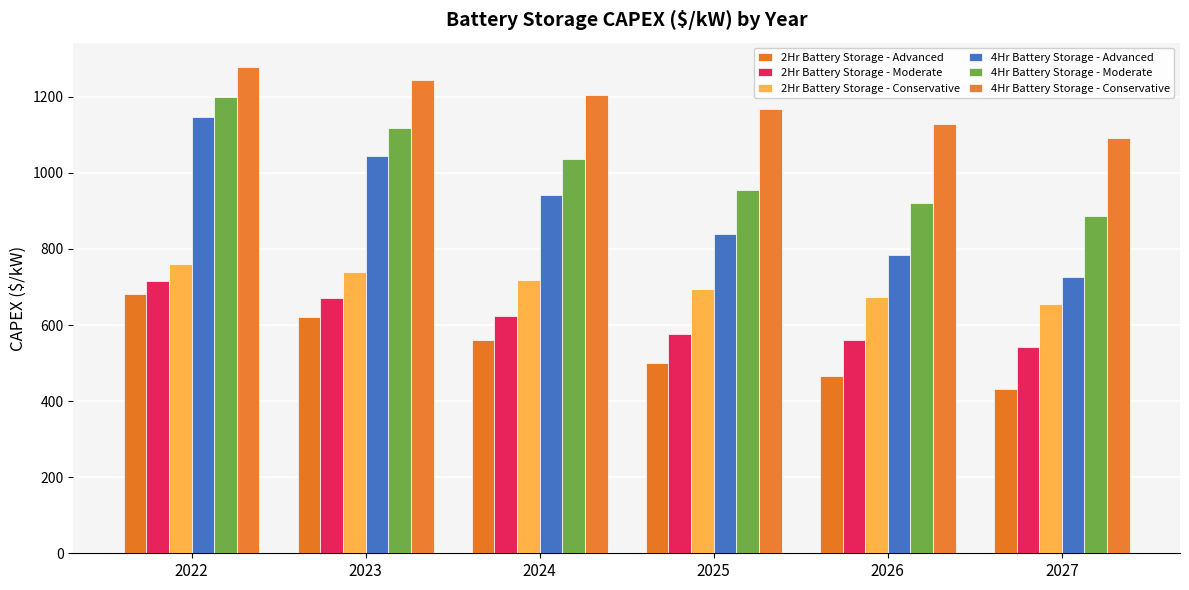

Which has a higher value, 2027 or 2024?

2024